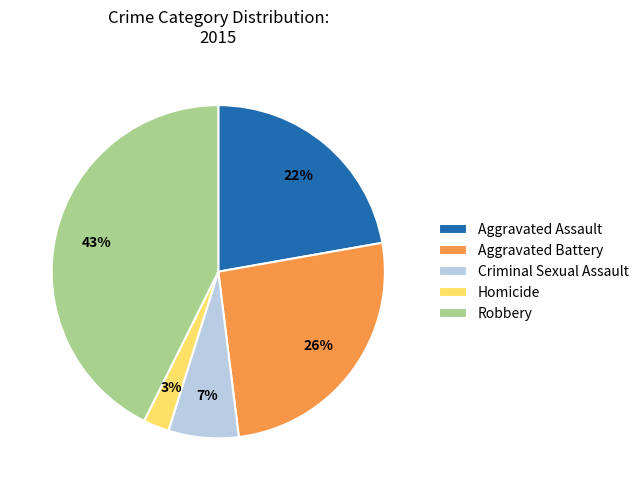

Which category has the biggest portion of the pie?

Robbery